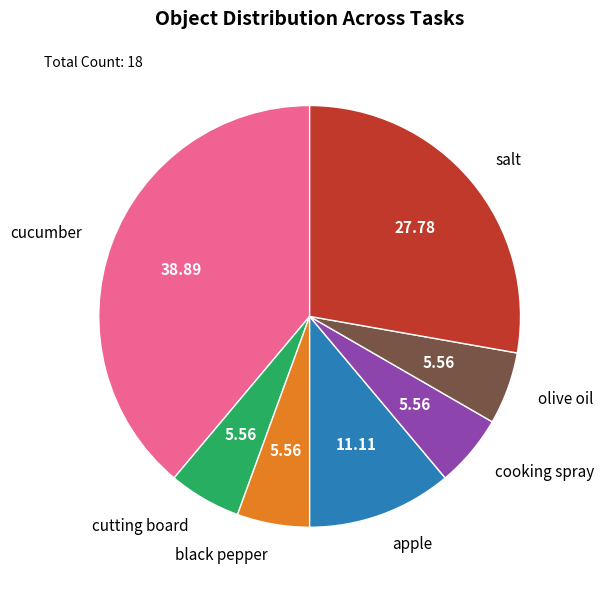

Which has a higher value, apple or black pepper?

apple